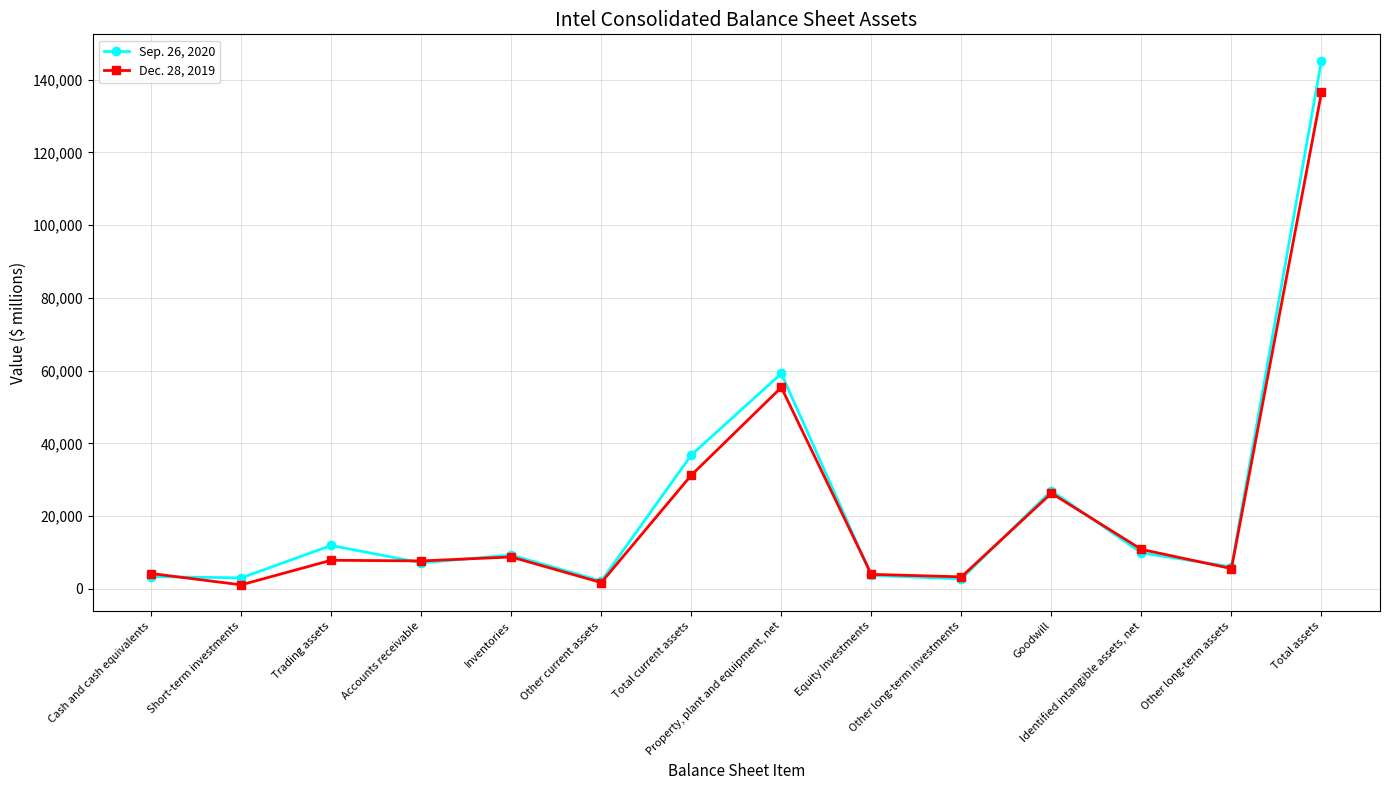

Which series has the widest spread of values?

Sep. 26, 2020